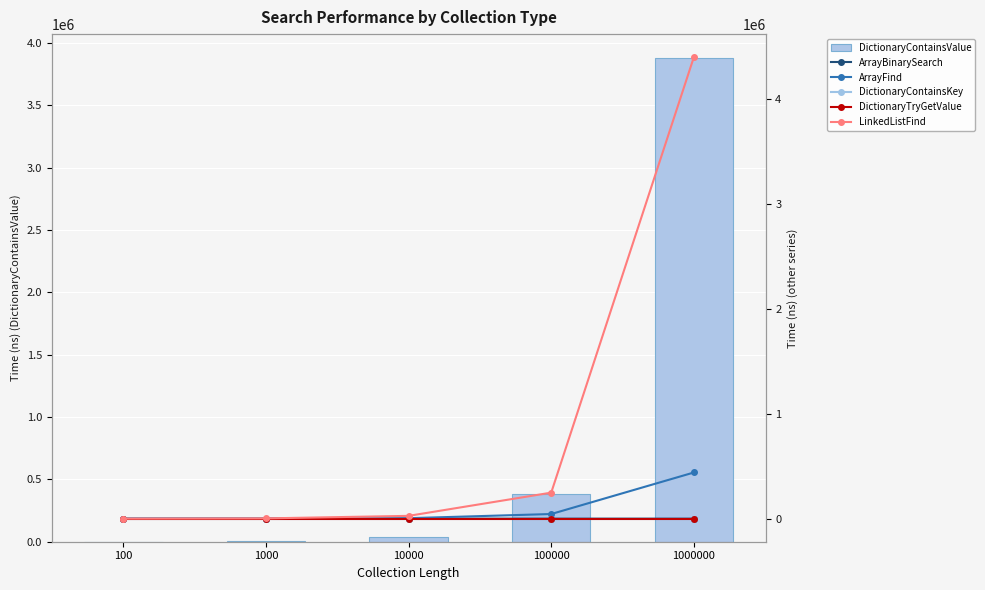

What value does the LinkedListFind series have at 10000?

26540.8